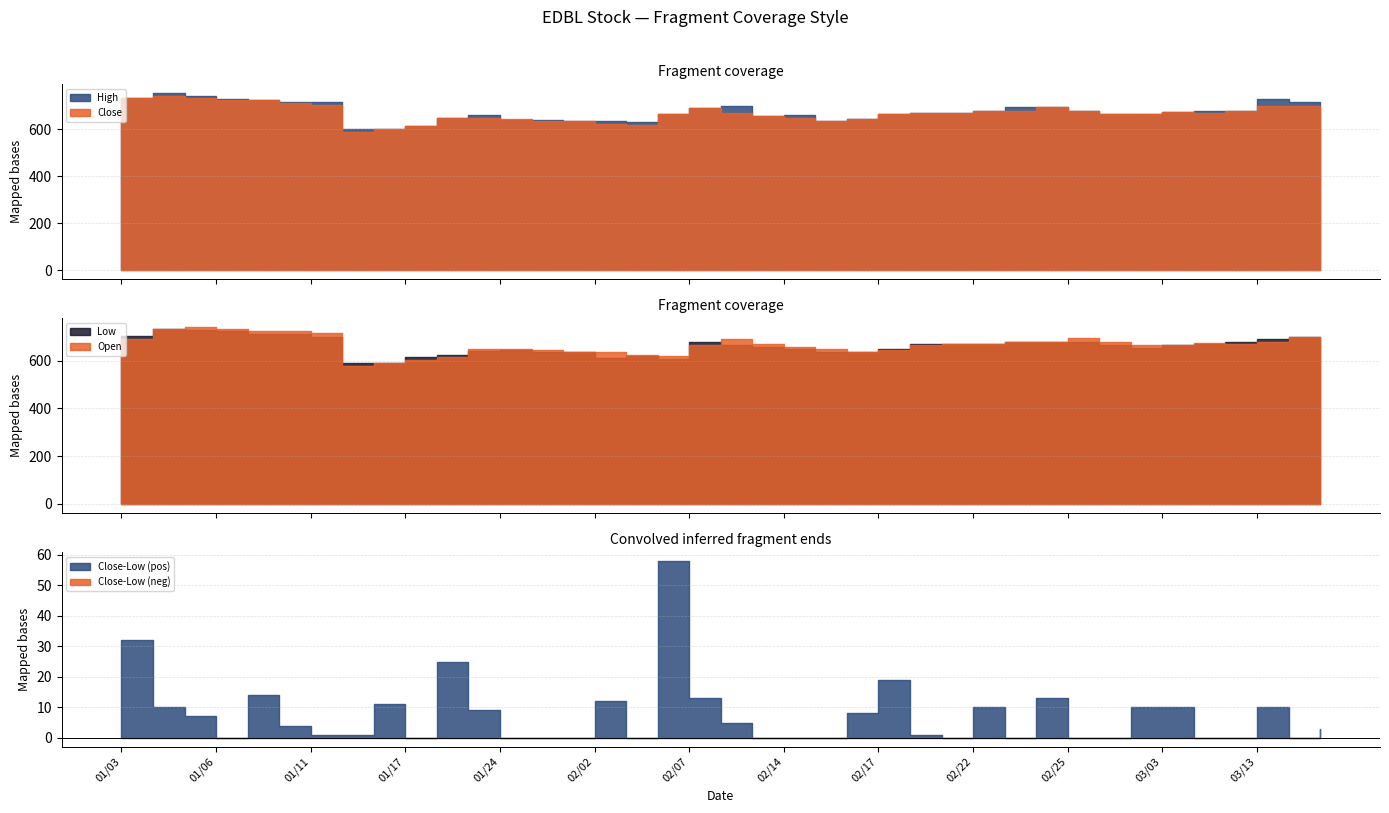

What is the minimum value shown in the chart?

578